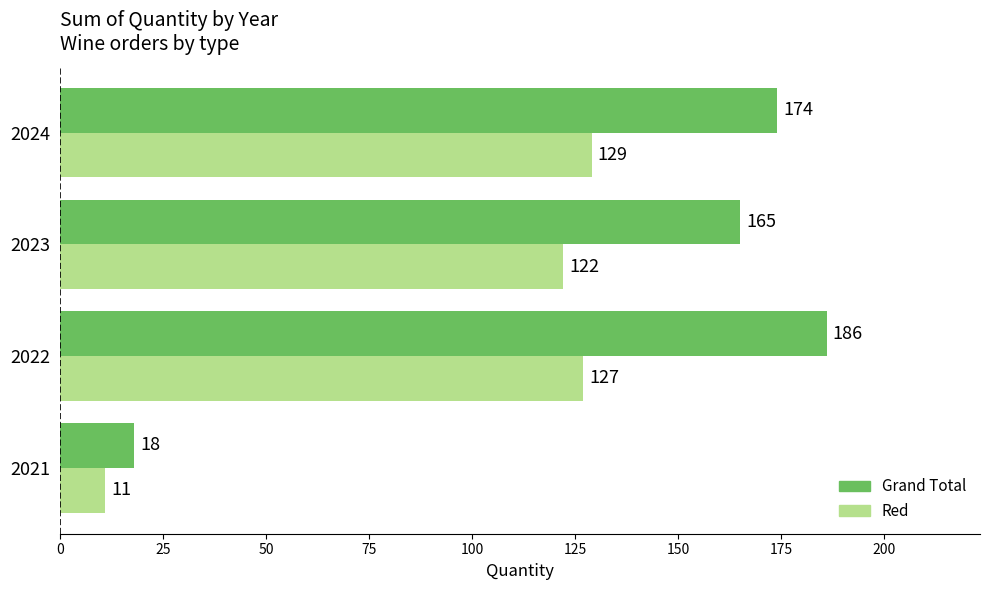

List the series in order of their peak value, highest first.

Grand Total, Red